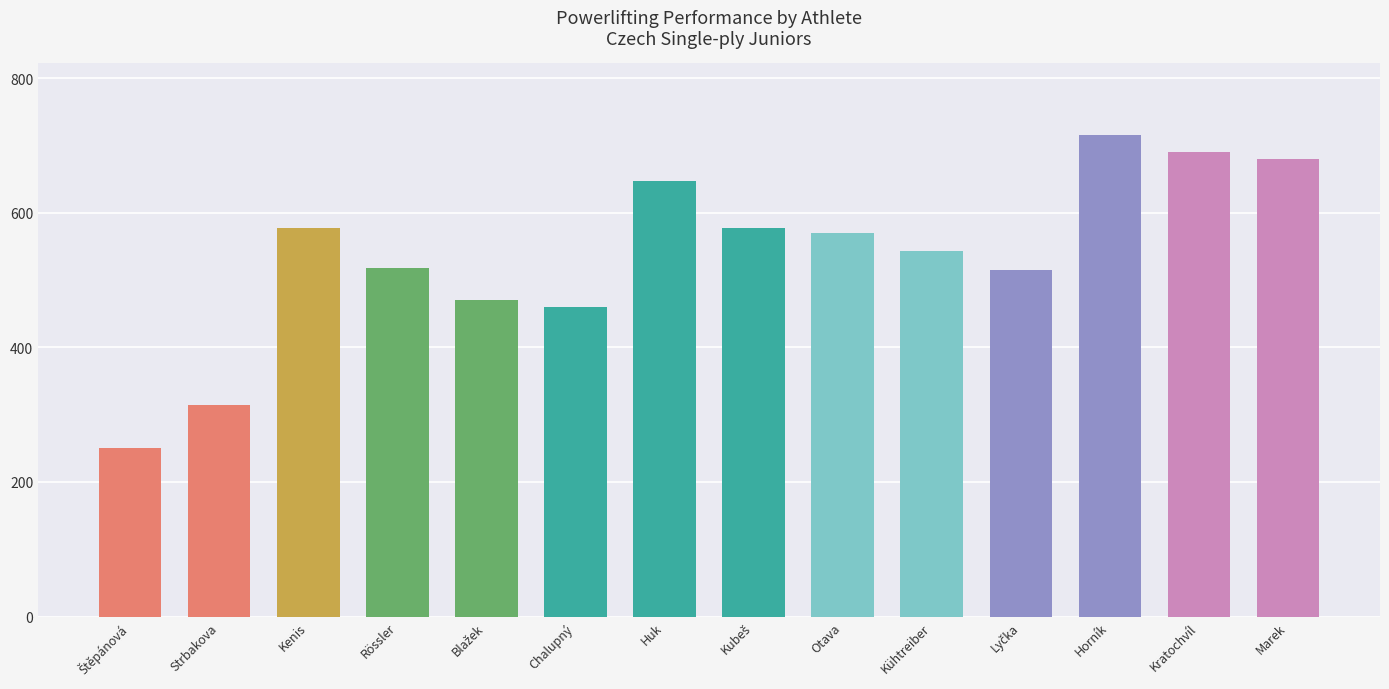

What is the smallest value displayed?

250.0